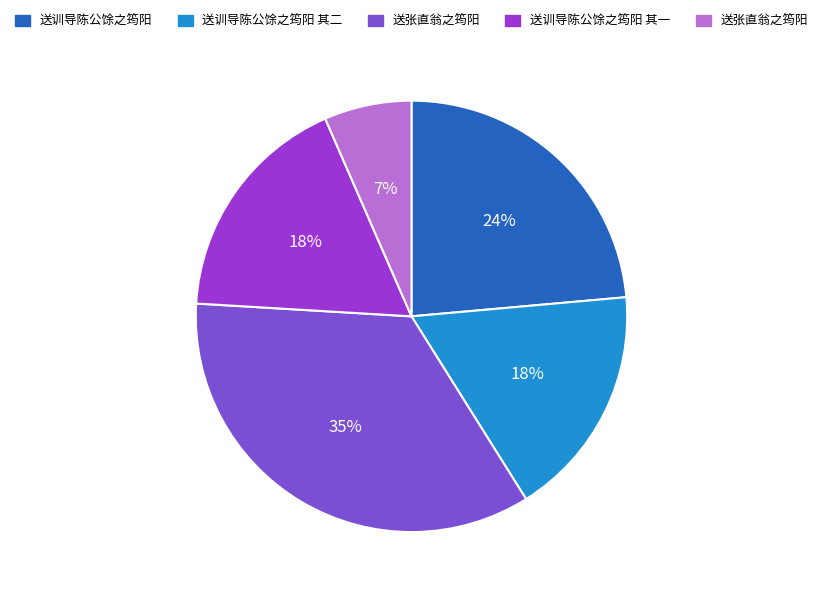

To the nearest percent, what is the average slice percentage?

20%